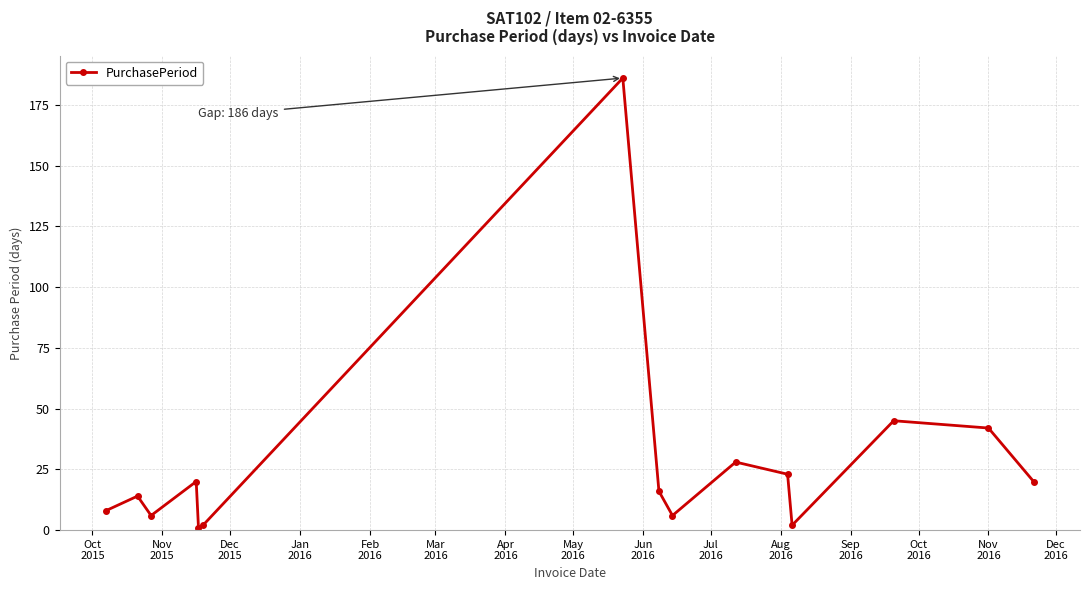

True or false: the data has more than 0 interior local peaks.

True